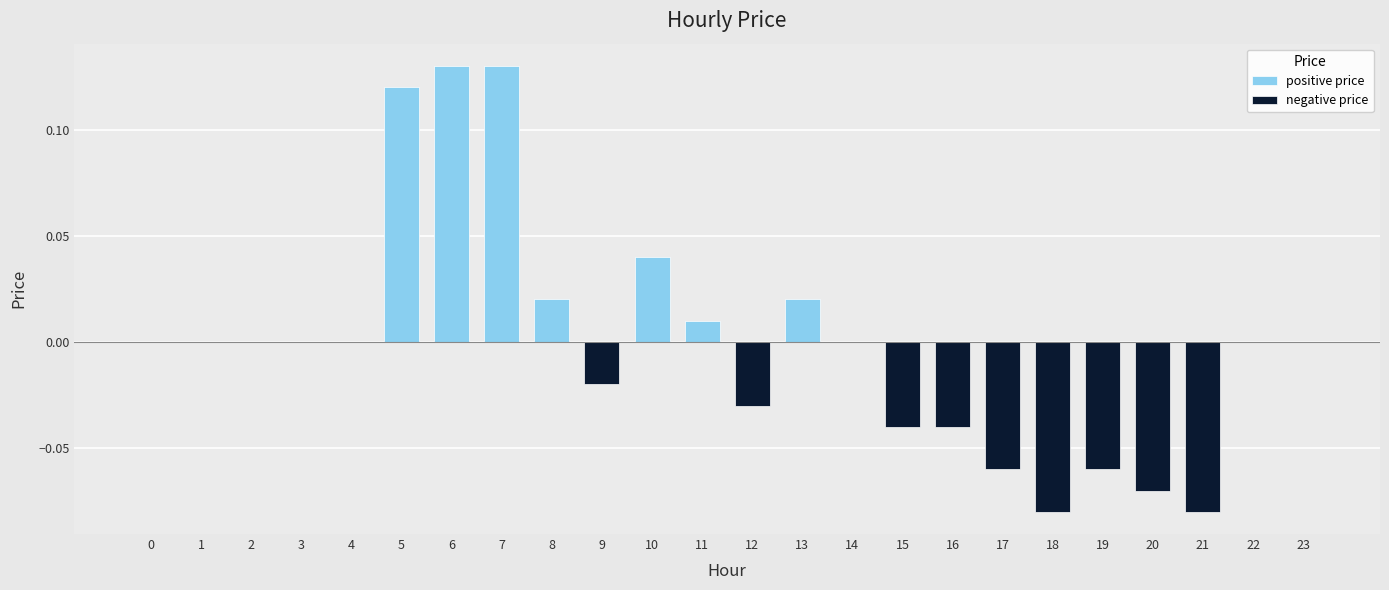

At 13, list the series in order from smallest to largest.

negative price, positive price